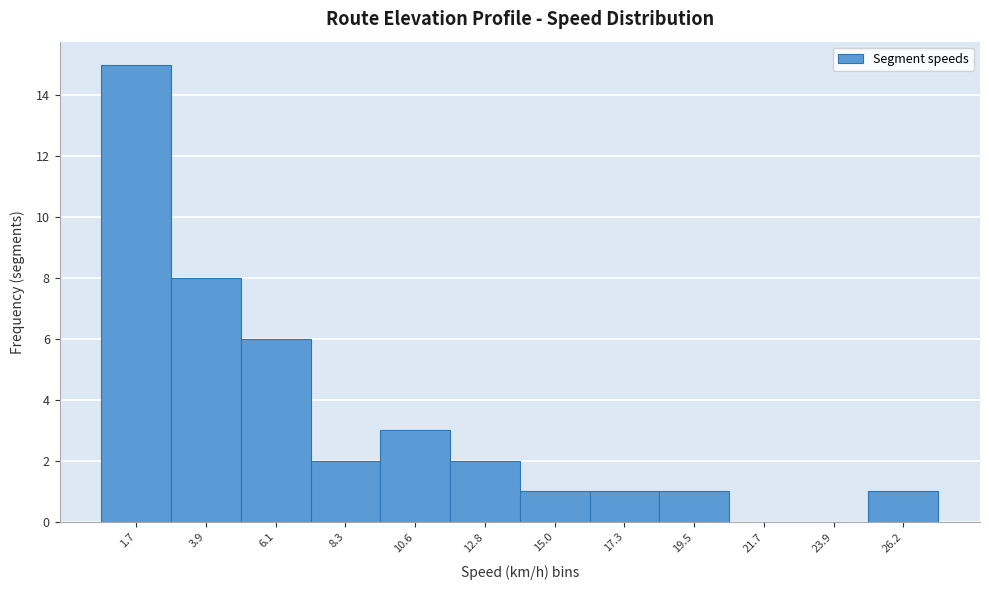

Reading left to right, what are all the values shown in this chart?

1.7=15	3.9=8	6.1=6	8.3=2	10.6=3	12.8=2	15.0=1	17.3=1	19.5=1	21.7=0	23.9=0	26.2=1